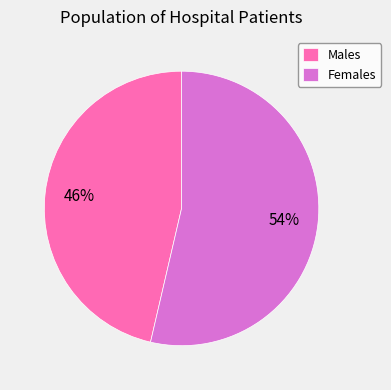

How many segments does this pie chart have?

2